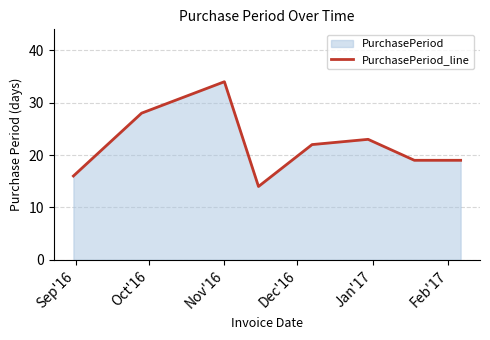

Count the values in the range 19 to 28.

5